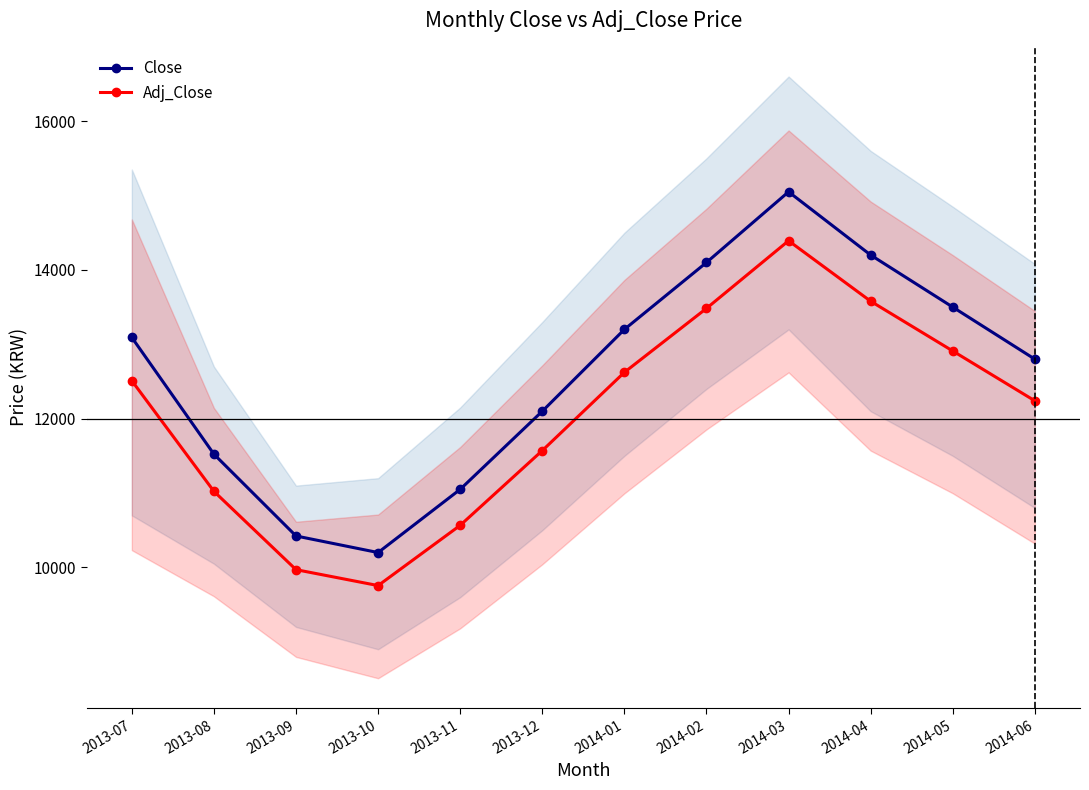

What is the label of the 12th point from the right?

2013-07